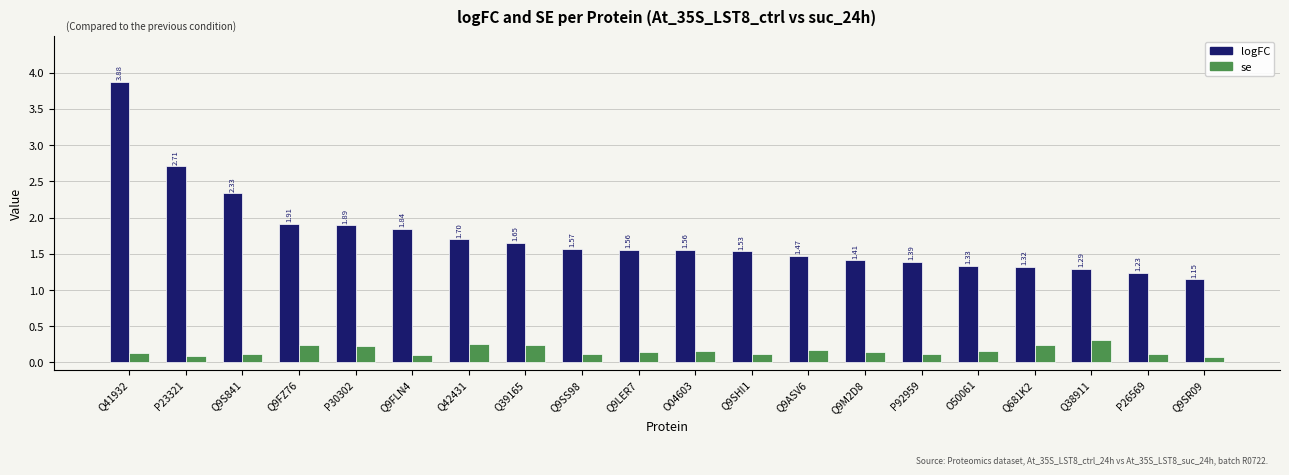

At which category is the sum across all series the highest?

Q41932